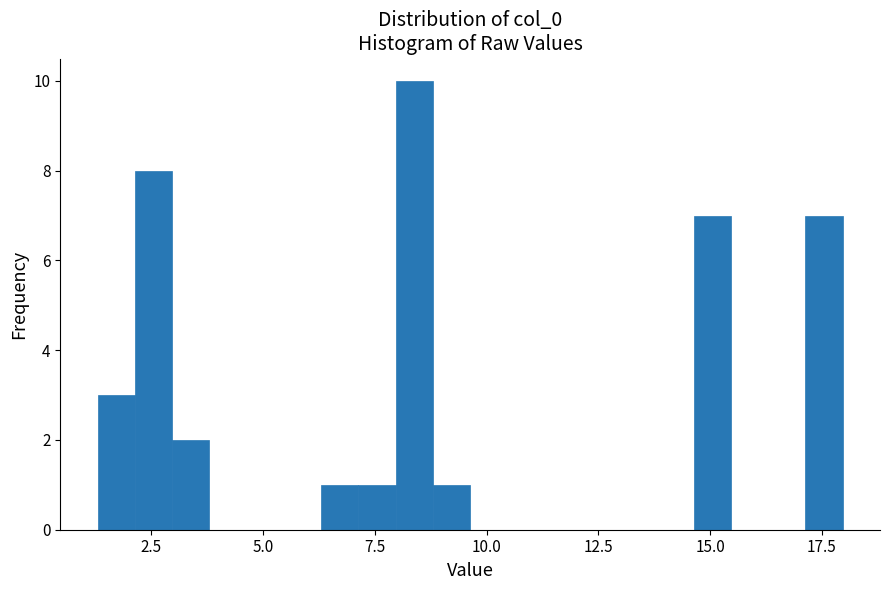

Read against the x-axis, roughly where is the centre of the tallest bar?

8.5